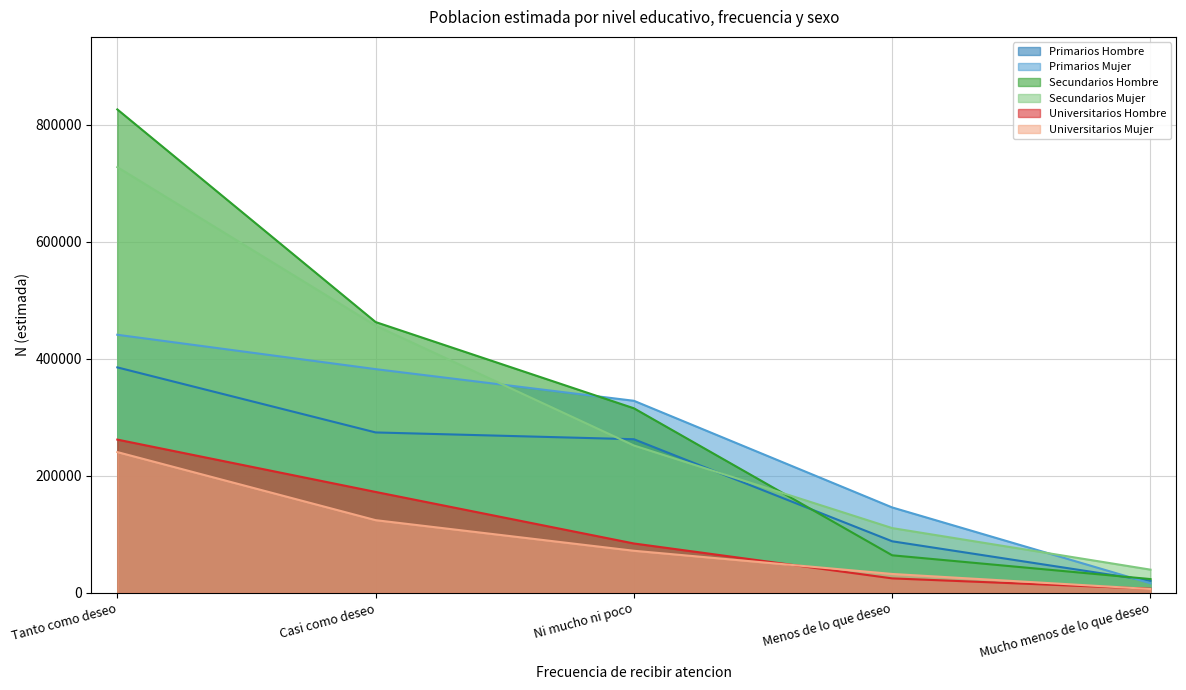

Reading left to right, what are all the values shown in this chart?

Primarios Hombre: Tanto como deseo=385583	Casi como deseo=274384	Ni mucho ni poco=262764	Menos de lo que deseo=88283	Mucho menos de lo que deseo=20709
Primarios Mujer: Tanto como deseo=441352	Casi como deseo=382611	Ni mucho ni poco=328491	Menos de lo que deseo=146157	Mucho menos de lo que deseo=16503
Secundarios Hombre: Tanto como deseo=826606	Casi como deseo=463091	Ni mucho ni poco=315673	Menos de lo que deseo=64340	Mucho menos de lo que deseo=23703
Secundarios Mujer: Tanto como deseo=727929	Casi como deseo=456989	Ni mucho ni poco=252074	Menos de lo que deseo=110867	Mucho menos de lo que deseo=39814
Universitarios Hombre: Tanto como deseo=262150	Casi como deseo=172666	Ni mucho ni poco=84543	Menos de lo que deseo=24878	Mucho menos de lo que deseo=7172
Universitarios Mujer: Tanto como deseo=240806	Casi como deseo=124405	Ni mucho ni poco=72088	Menos de lo que deseo=32428	Mucho menos de lo que deseo=6684